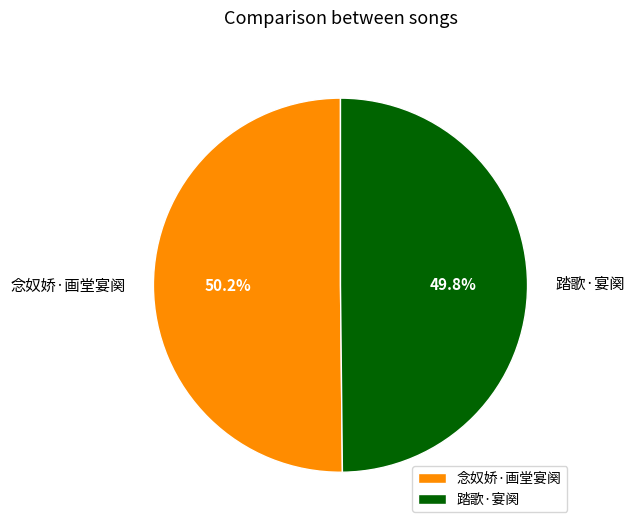

Count the number of slices in the pie.

2